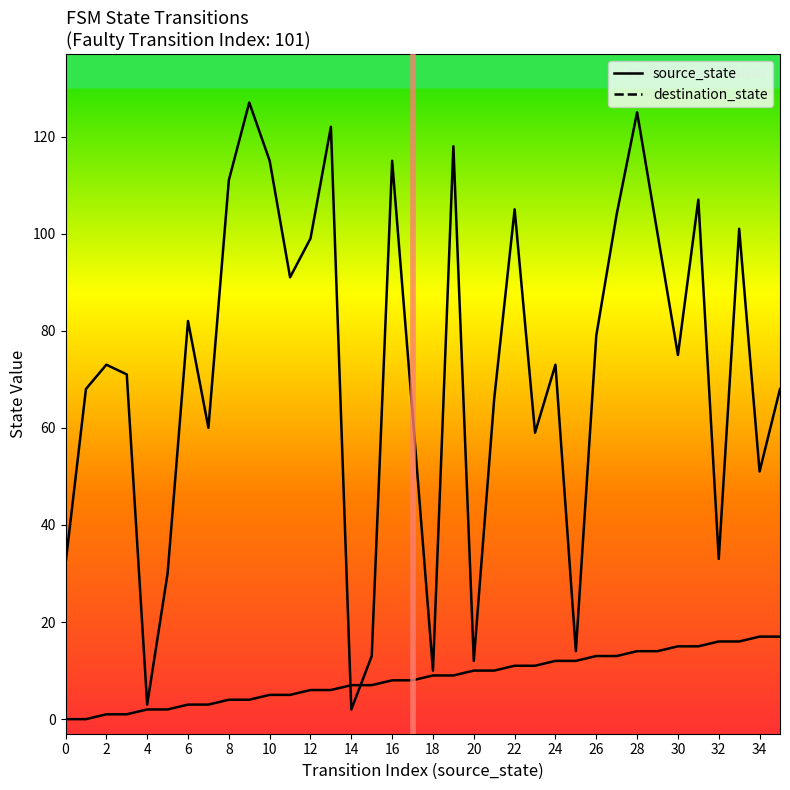

What is the label of the 15th point from the right?

21